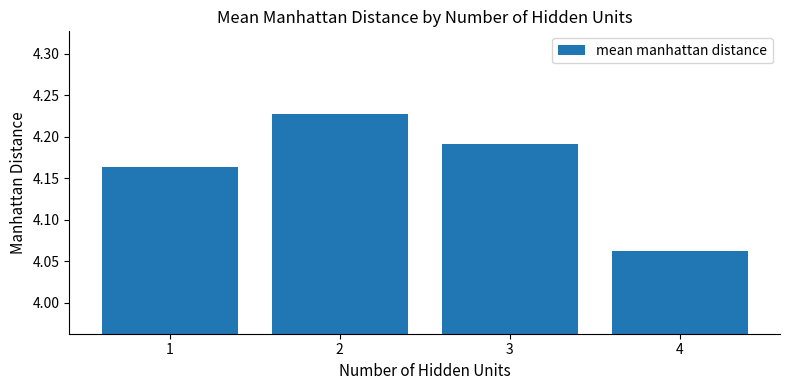

Which has a higher value, 3 or 2?

2